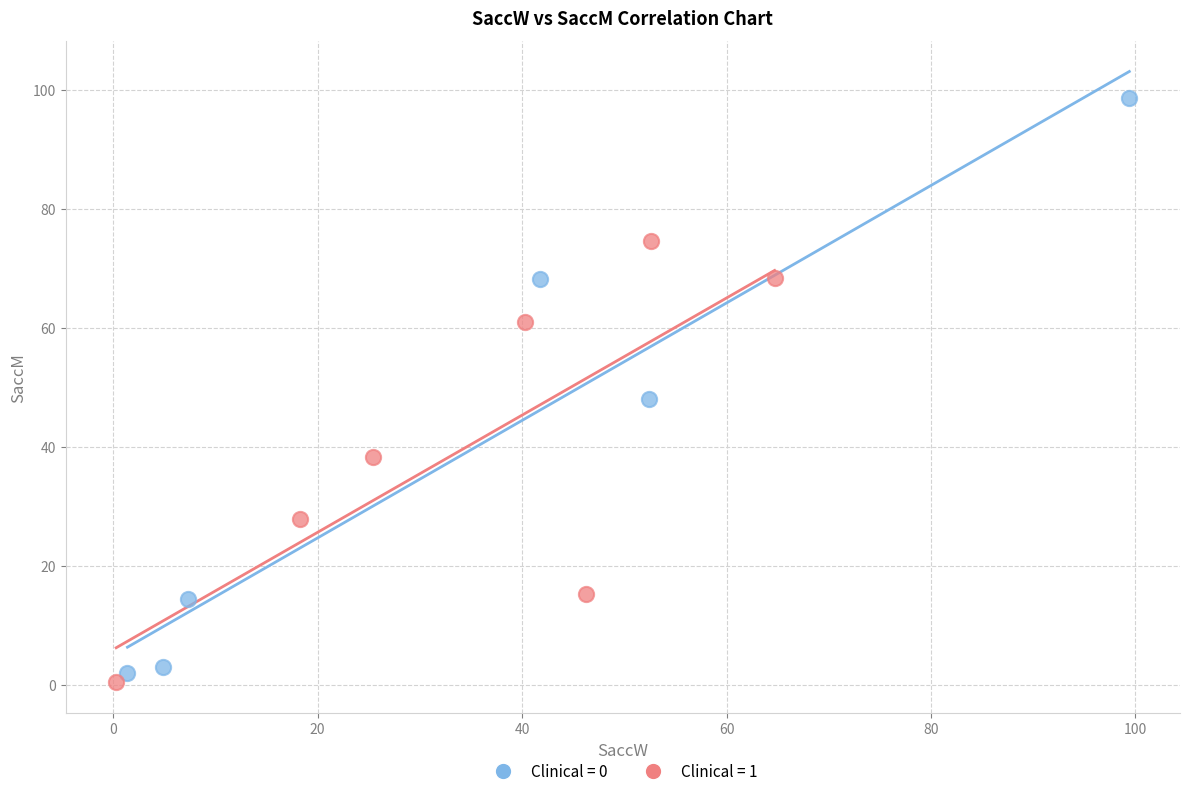

Which series contains the highest Y value?

Clinical = 0